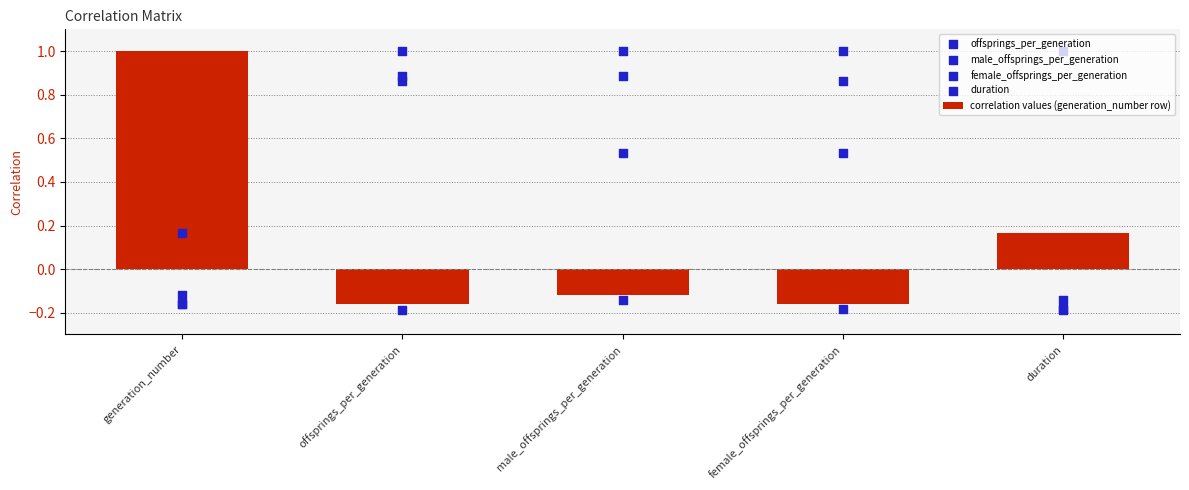

What is the total value across all series at duration?

0.7